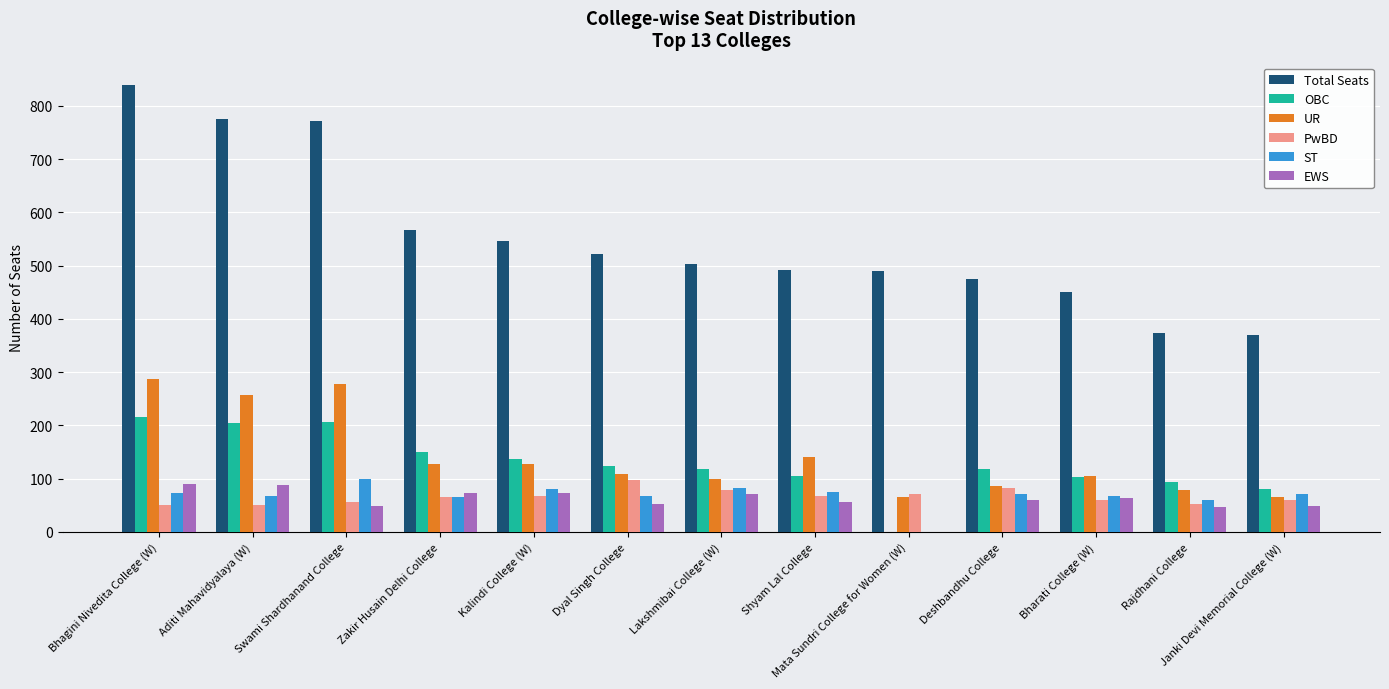

True or false: PwBD has a value of 98 at Dyal Singh College.

True